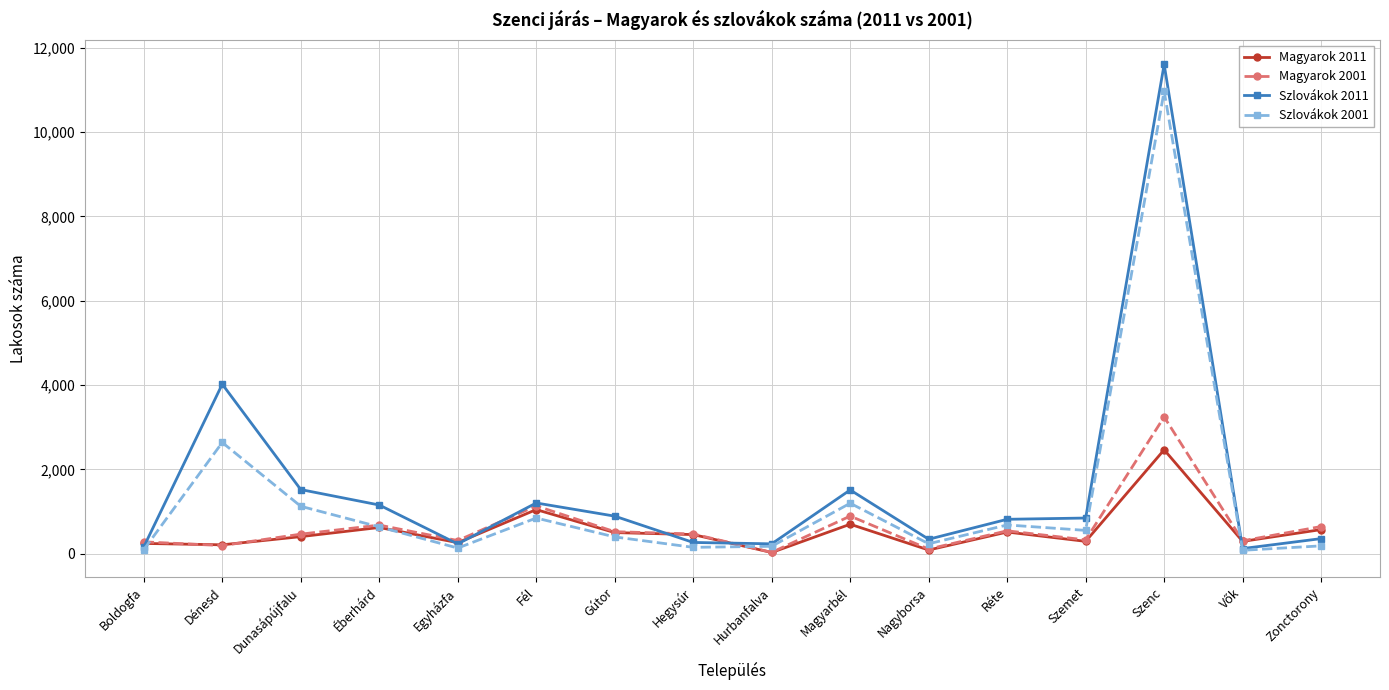

At how many categories does at least one series exceed 3918?

2